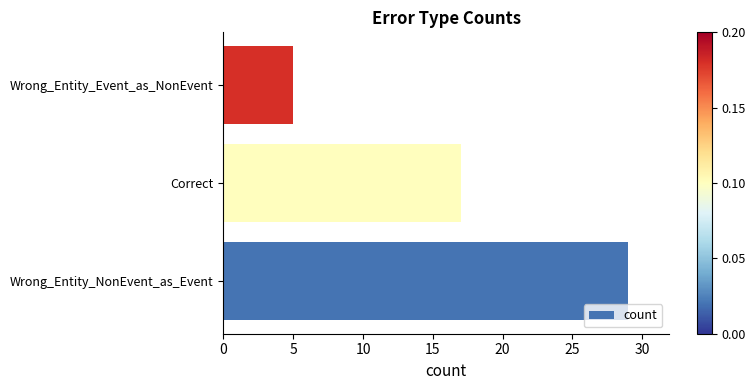

Approximately how many times larger is the value at Correct compared to Wrong_Entity_Event_as_NonEvent?

3.4